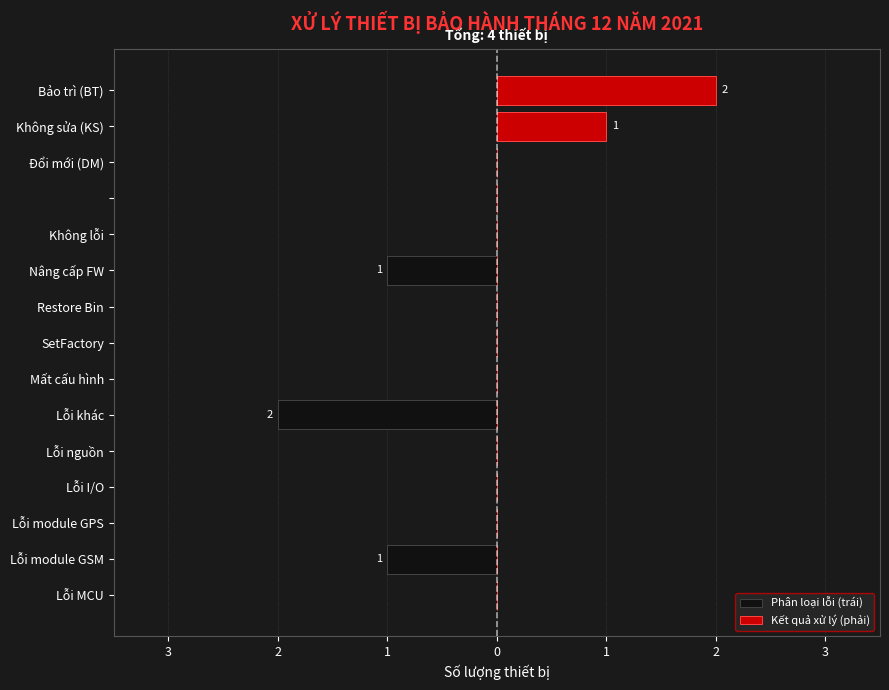

How many bars are there in each group?

2